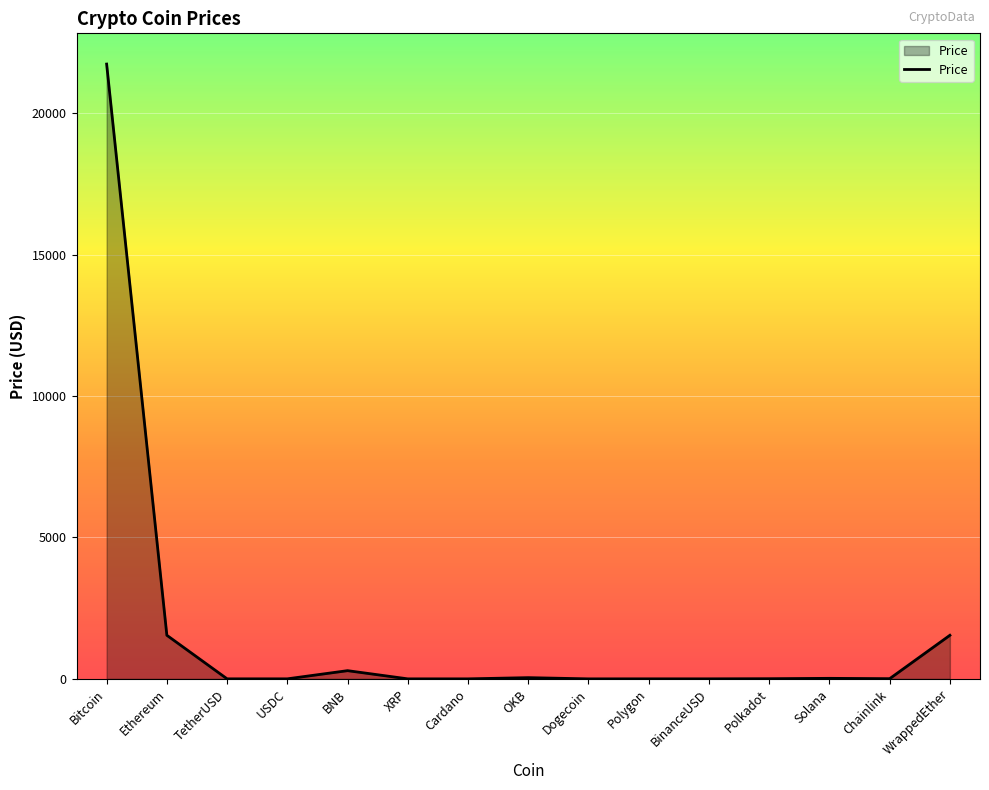

True or false: there are more than 2 points higher than both neighbors.

True